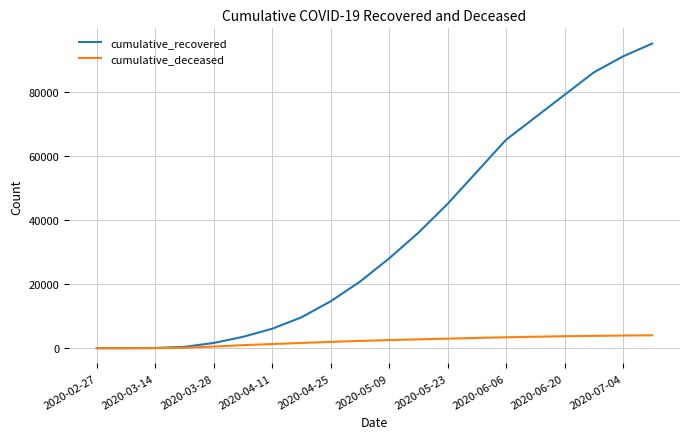

Rank the series by their average value, from lowest to highest.

cumulative_deceased, cumulative_recovered